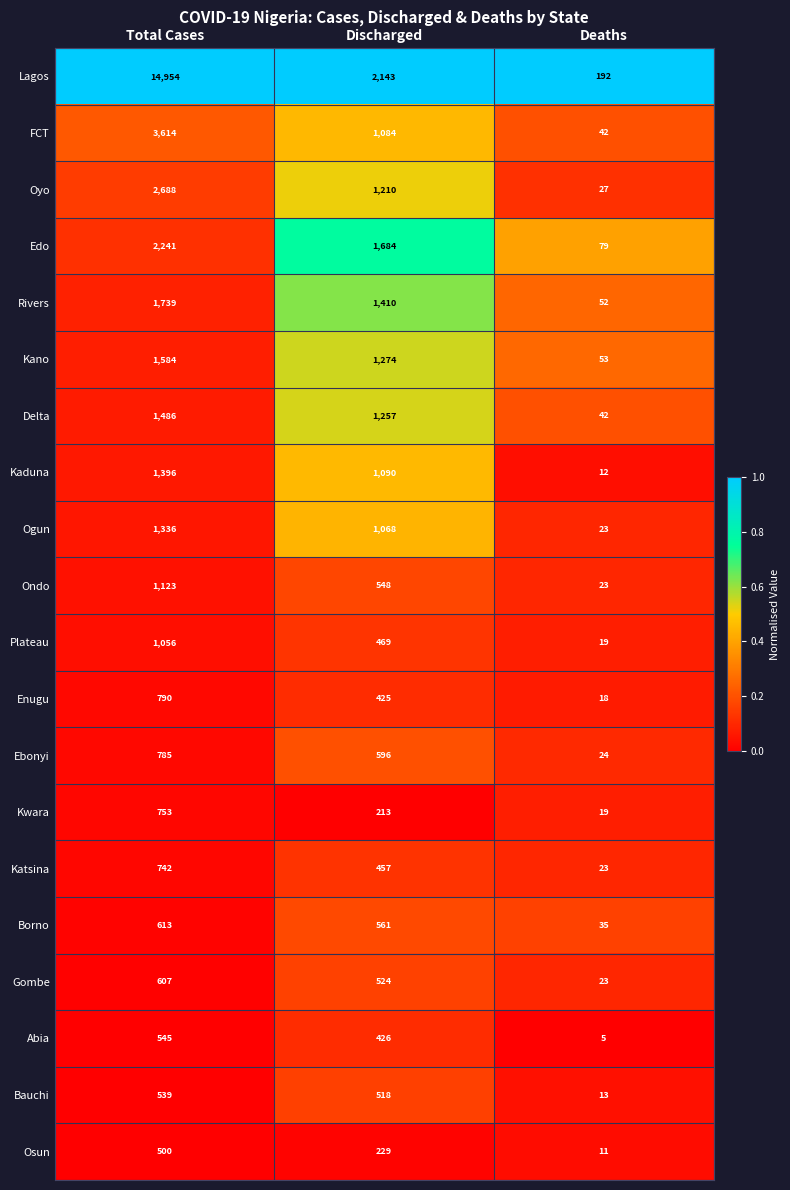

At which category is the sum across all series the highest?

Total Cases